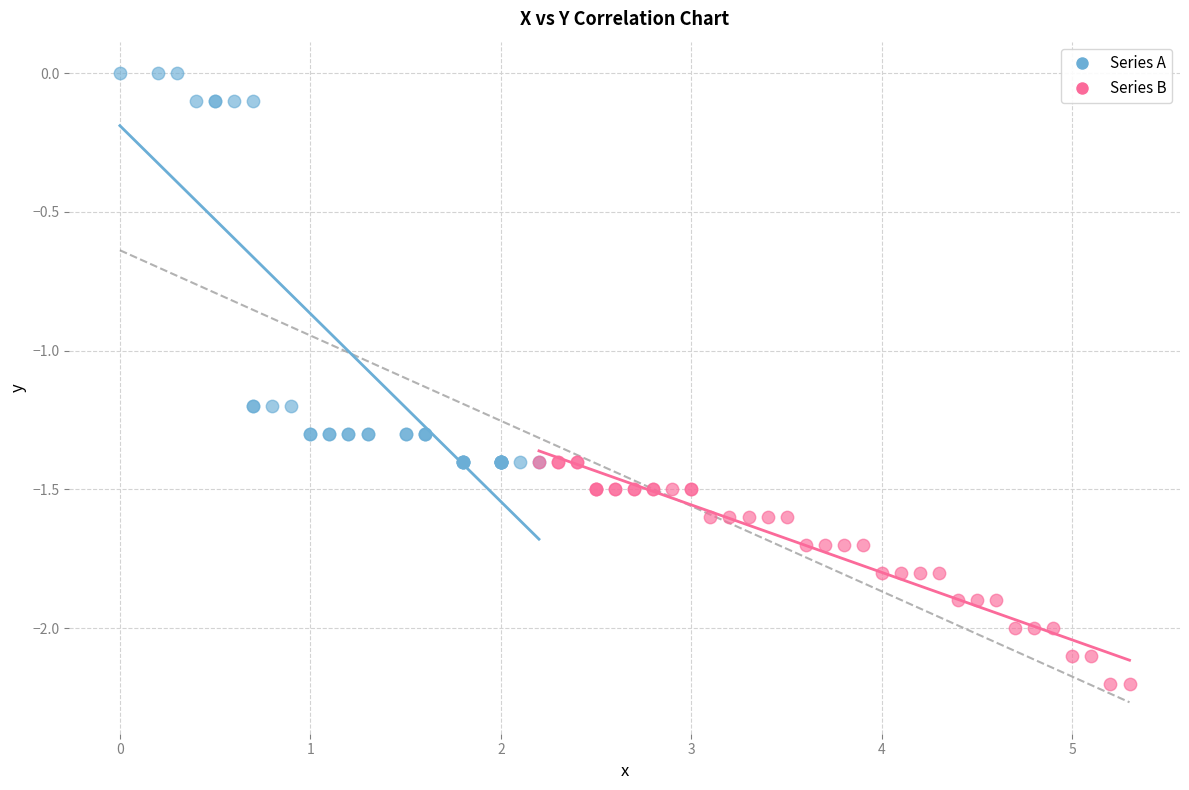

Which series reaches the maximum Y coordinate?

Series A